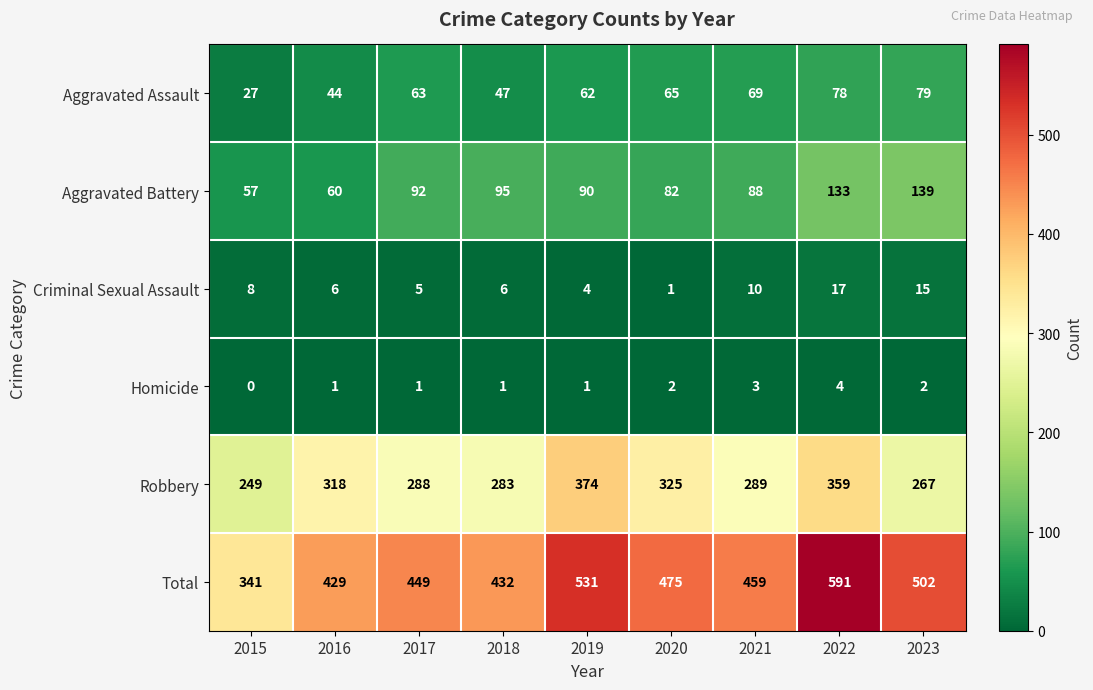

What is the sum of the Aggravated Assault values at 2015 and 2017?

90